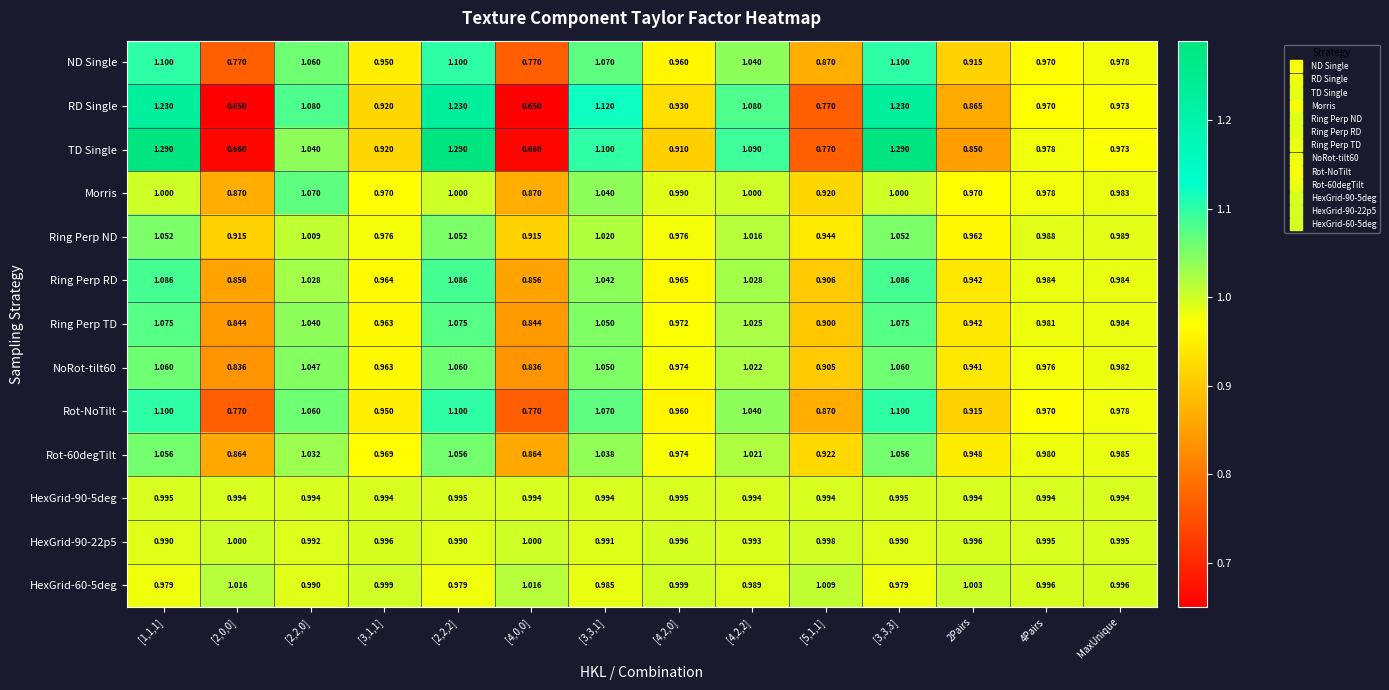

Between [4,2,0] and MaxUnique, which series saw the biggest shift?

TD Single